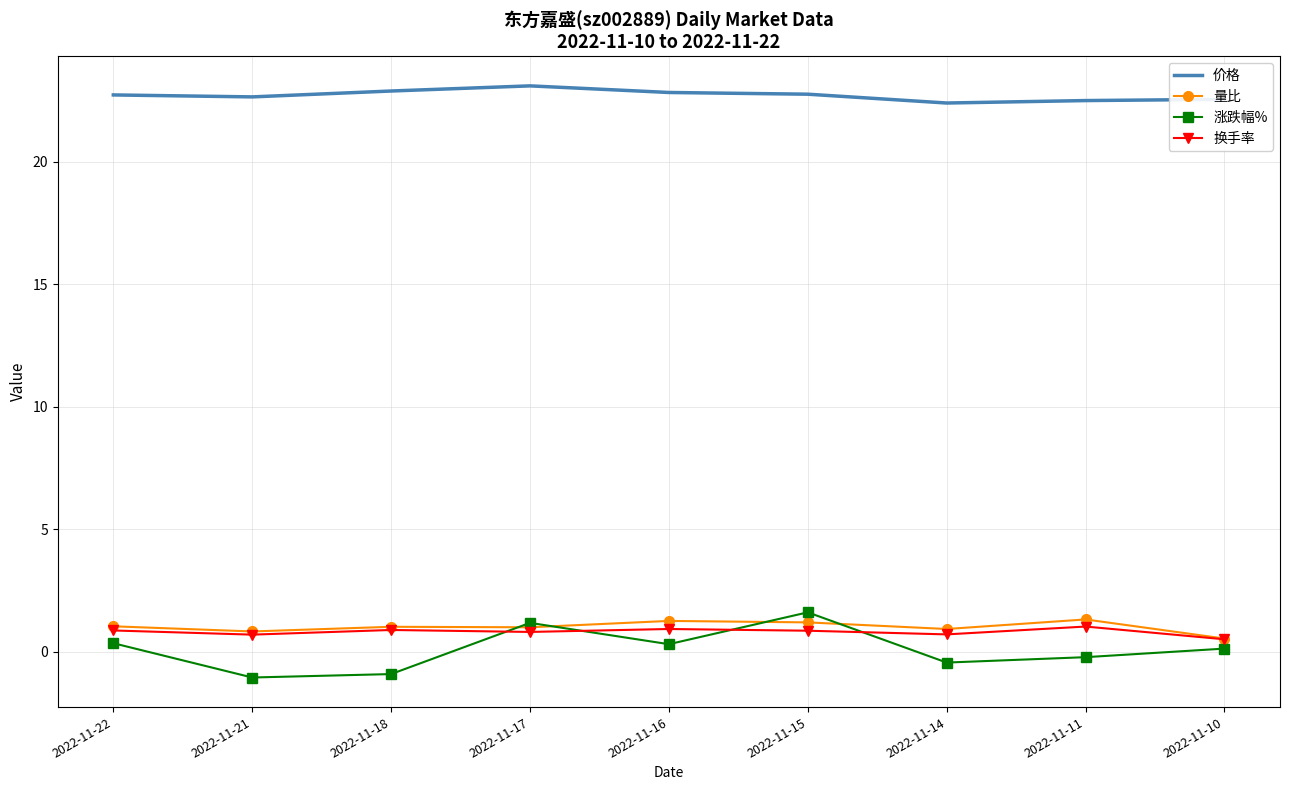

What is the greatest value displayed?

23.1